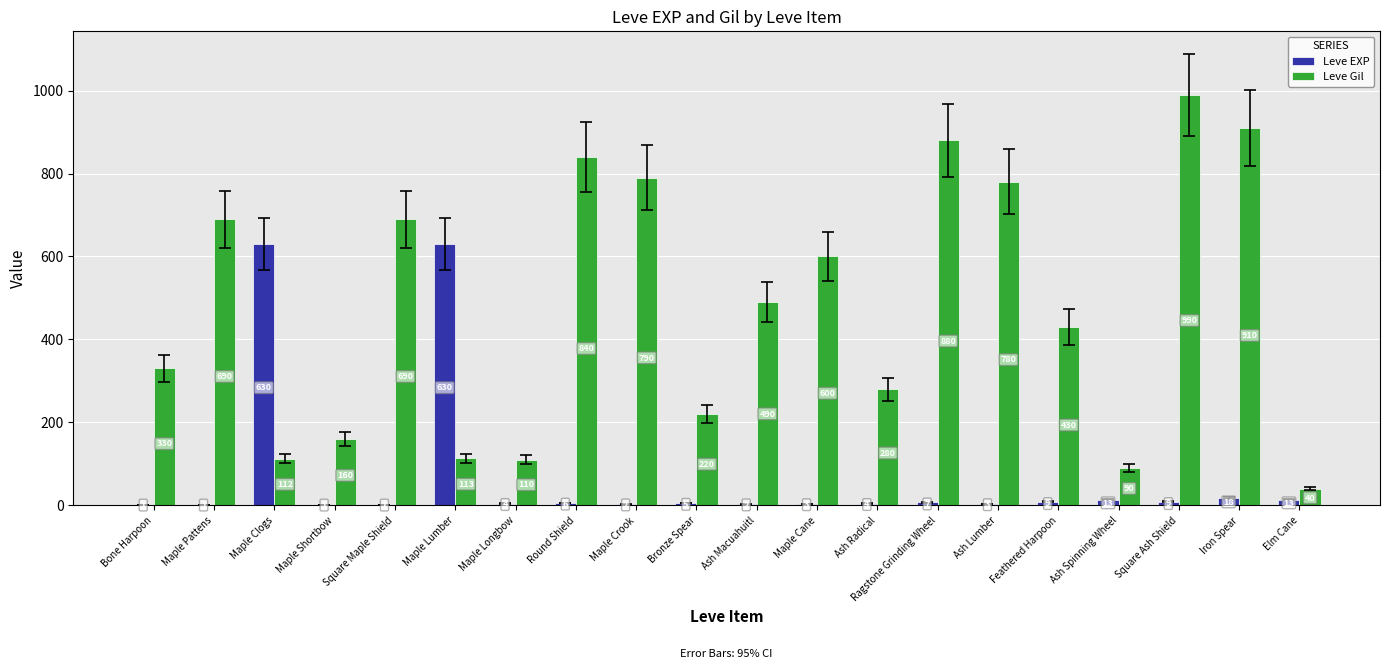

The value of Leve EXP at Square Ash Shield is 9. True or false?

True